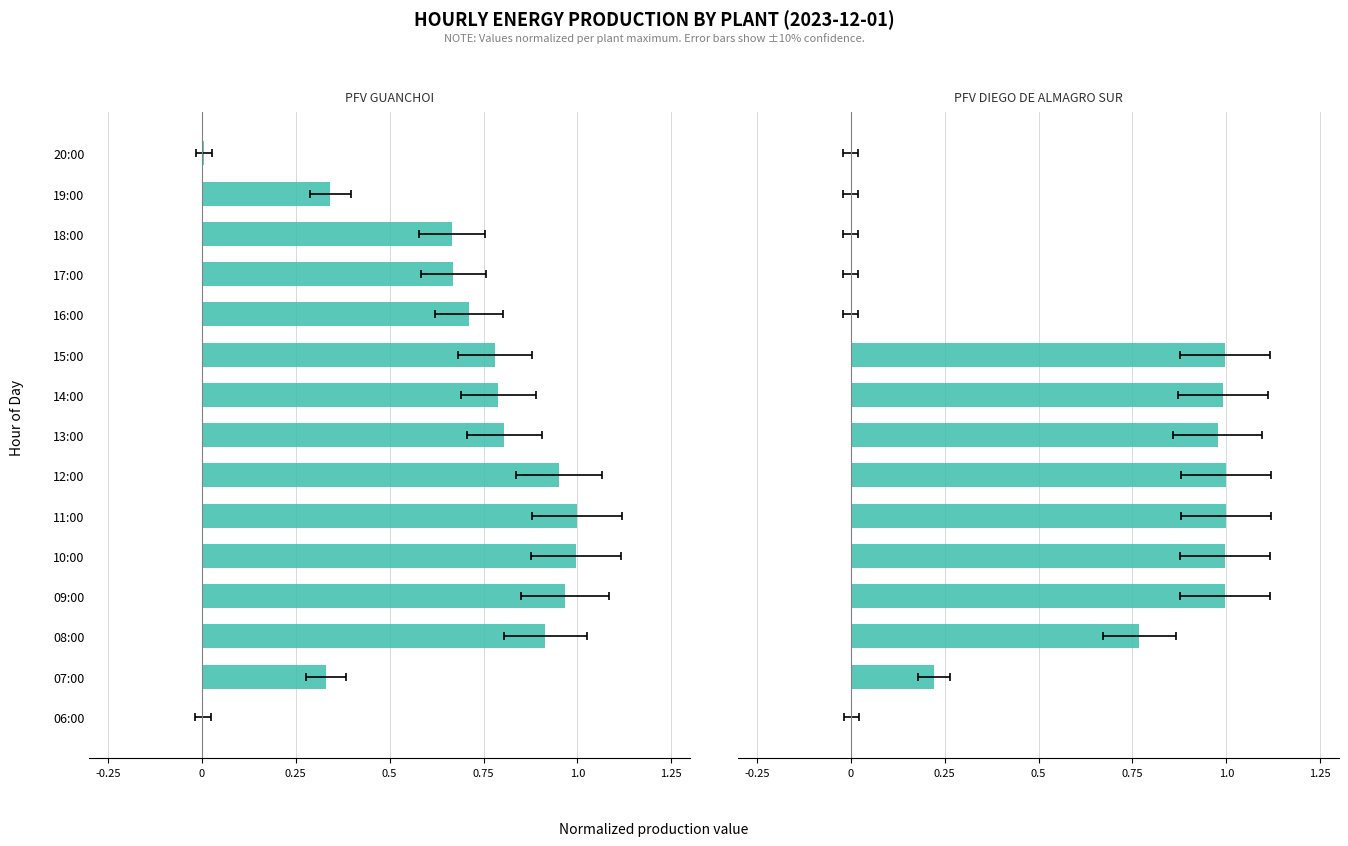

What is the difference between the maximum and minimum values in the PFV GUANCHOI series?

1.0